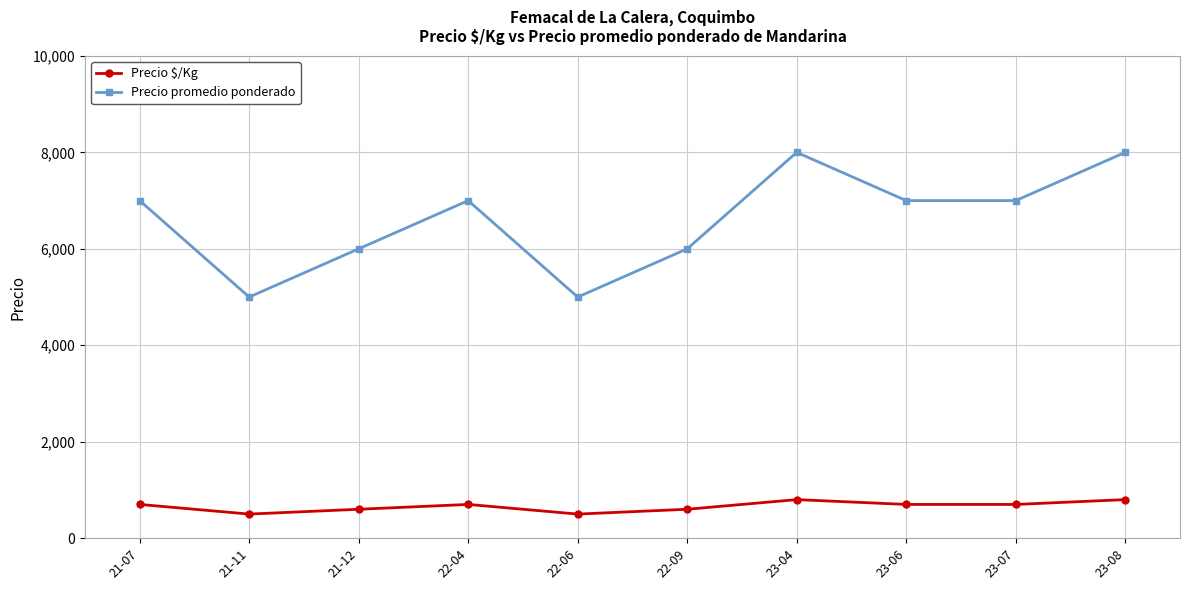

How many interior local peaks does the Precio promedio ponderado series have?

2